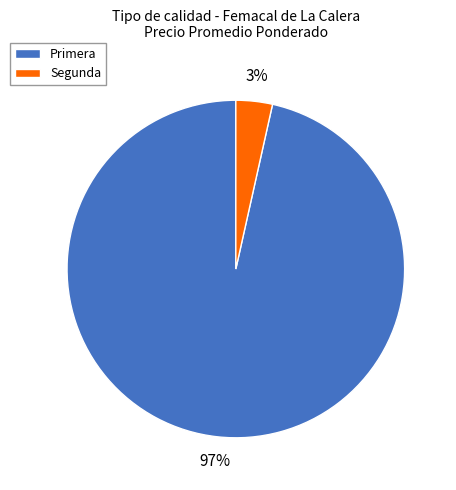

Which category accounts for the majority?

Primera